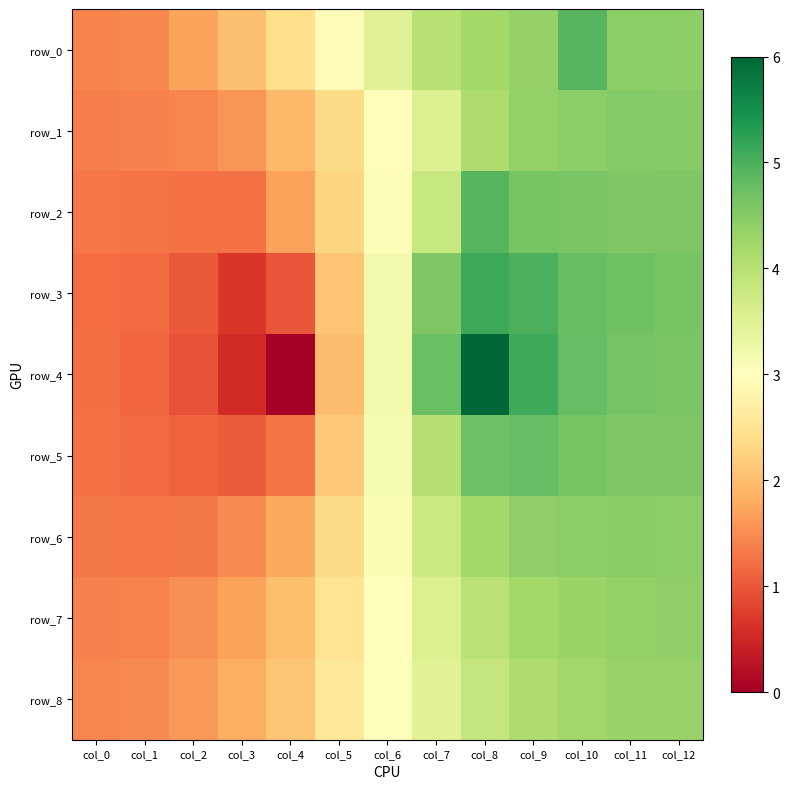

Where does the row_7 series first go above 3?

col_6